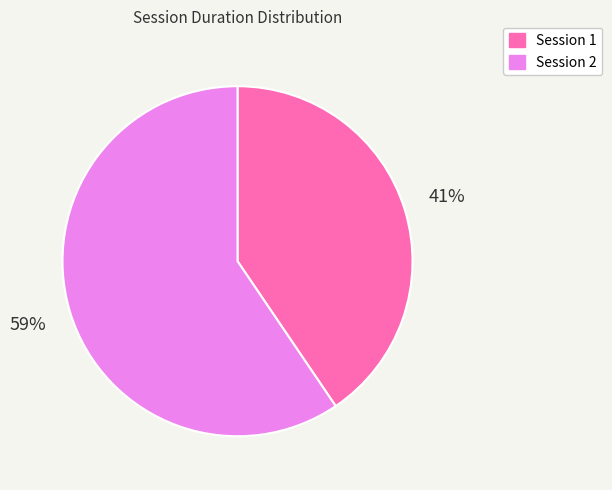

Count the number of slices in the pie.

2